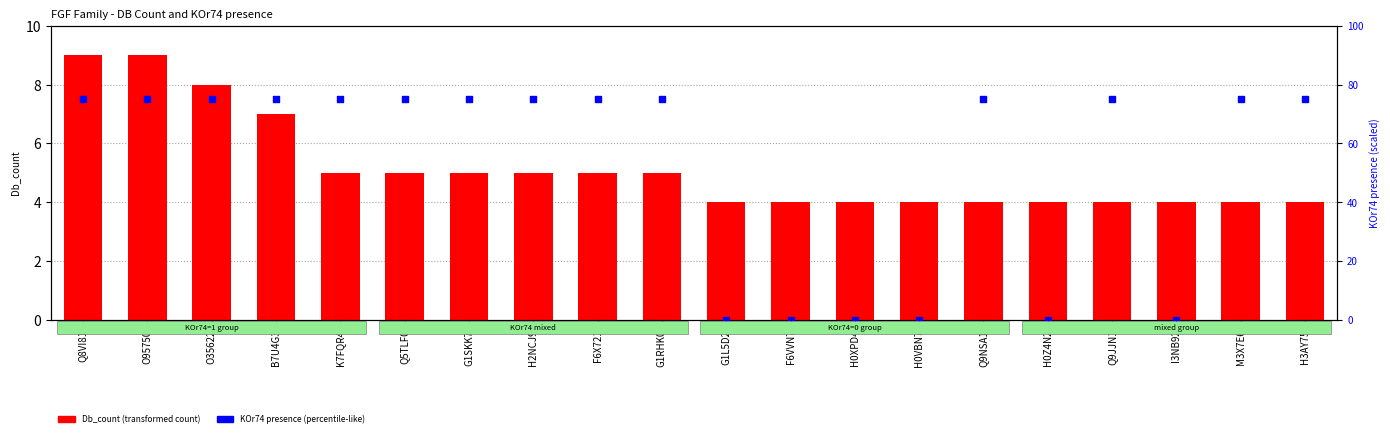

Which series has the widest spread of Y values?

KOr74 presence